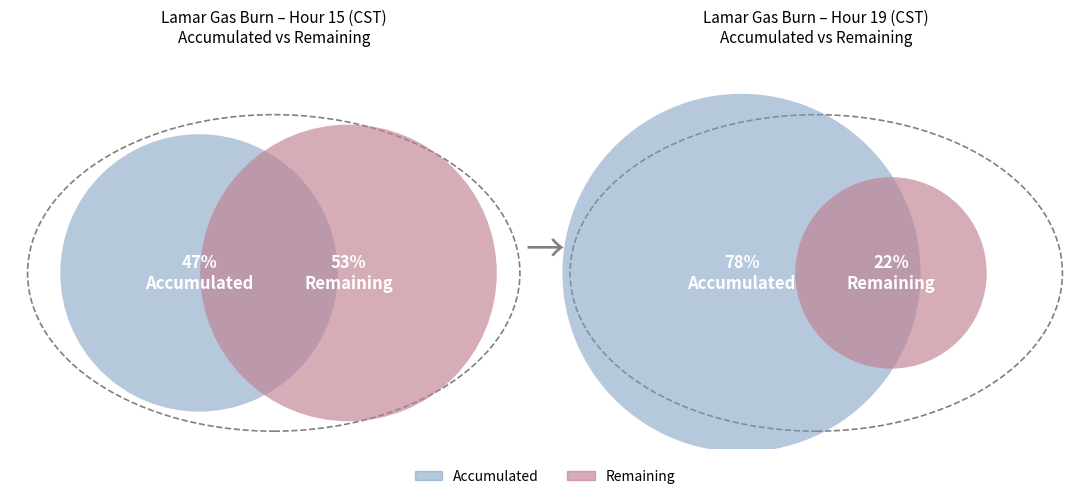

True or false: Hour 14 accounts for 19% of the total.

False